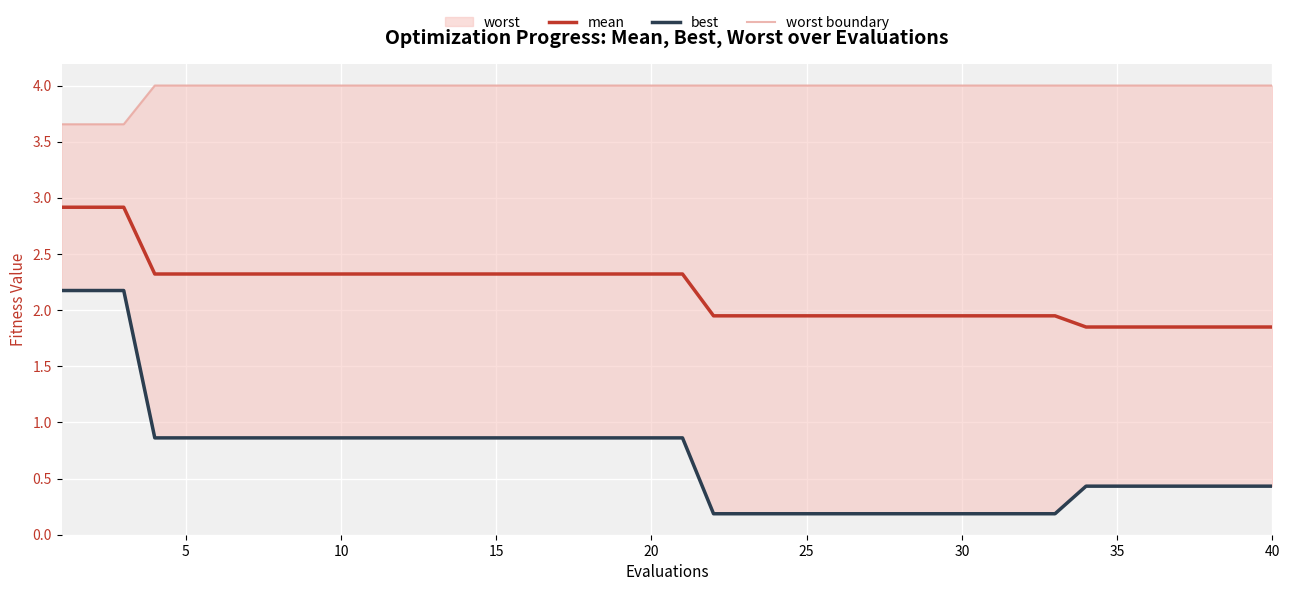

Is it true that mean equals 2.3 at 20?

True